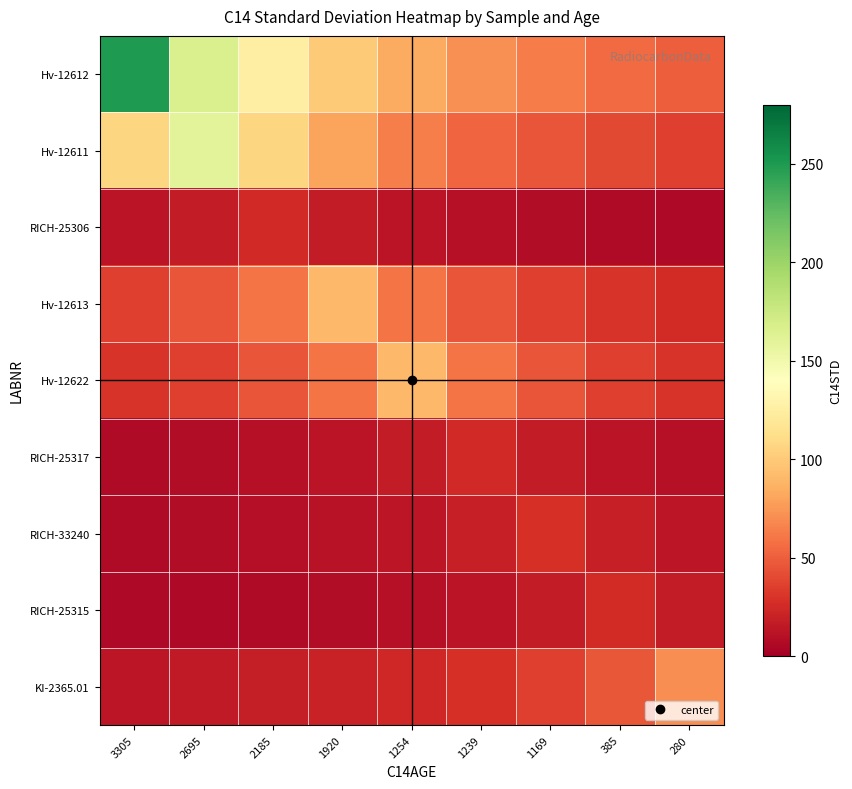

How many distinct data groups are displayed?

9